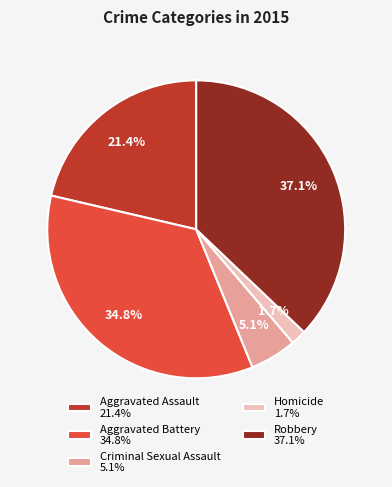

Which slice is the largest?

Robbery